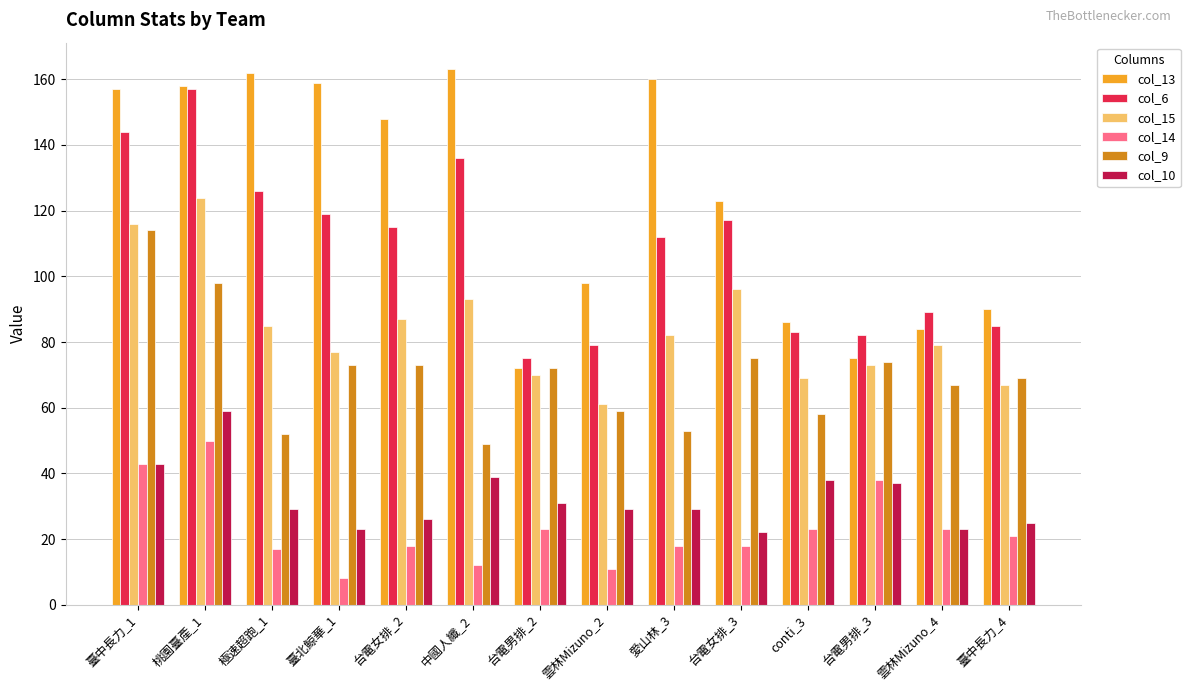

How many data points in col_6 are less than 115?

7